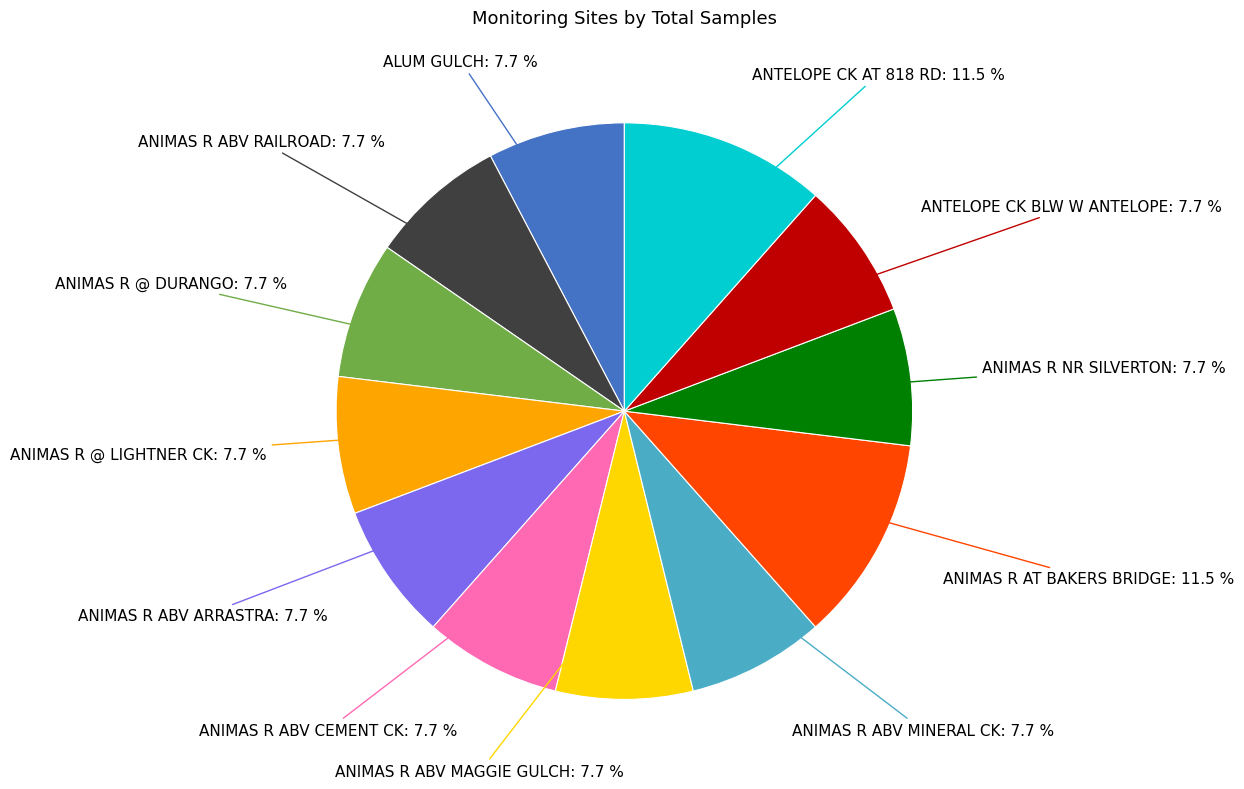

To the nearest percent, what is the average slice percentage?

8%